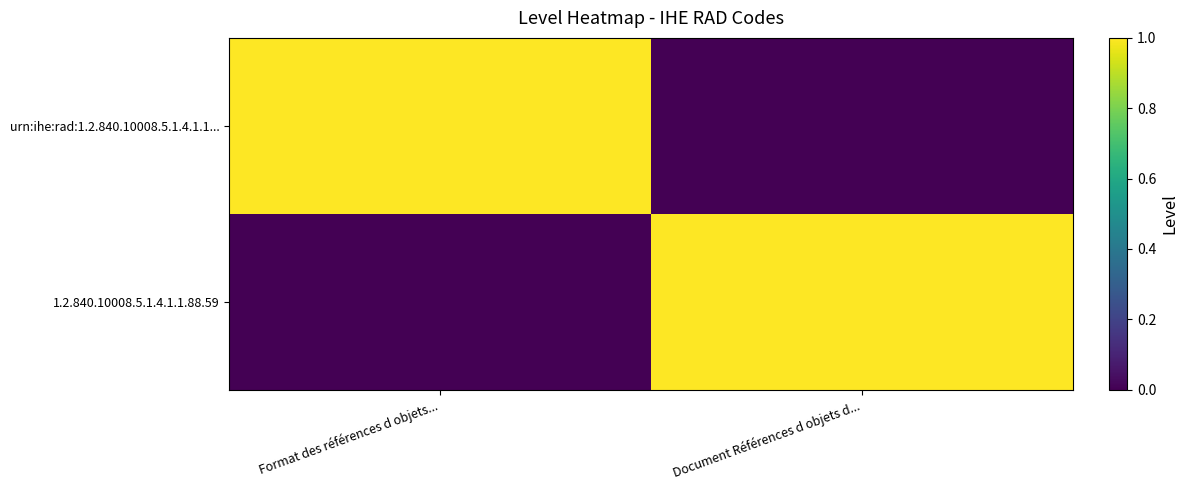

List the series in order of their peak value, highest first.

urn:ihe:rad:1.2.840.10008.5.1.4.1.1..., 1.2.840.10008.5.1.4.1.1.88.59